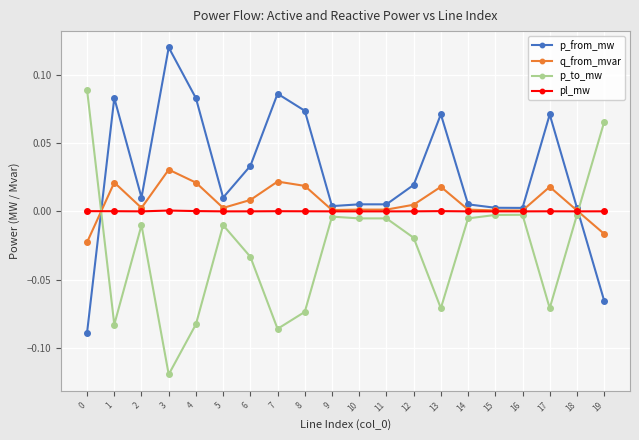

How many intersections are there between q_from_mvar and p_to_mw?

2